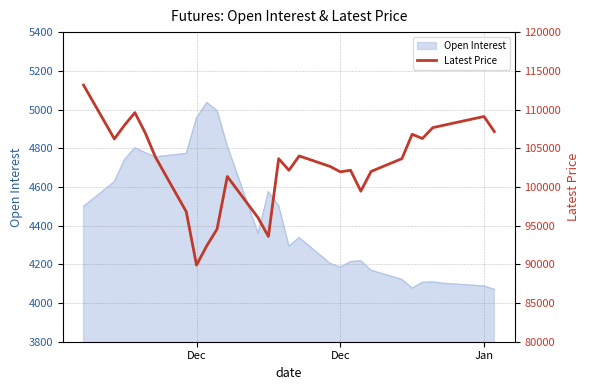

What is the value of the 20th point from the left?

99450